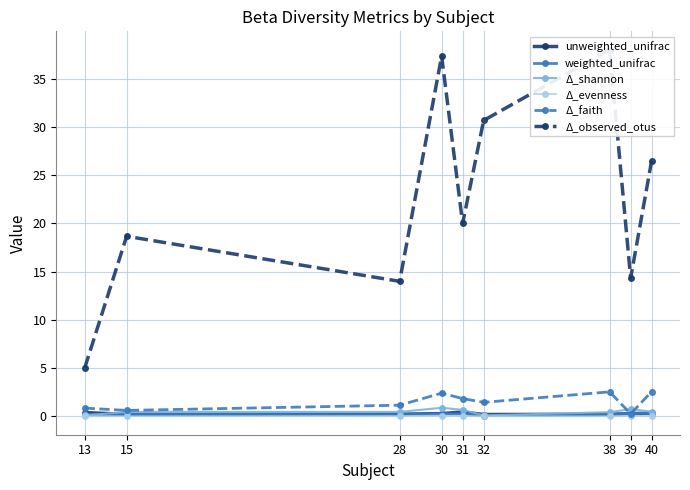

True or false: weighted_unifrac and Δ_observed_otus cross at least once.

False